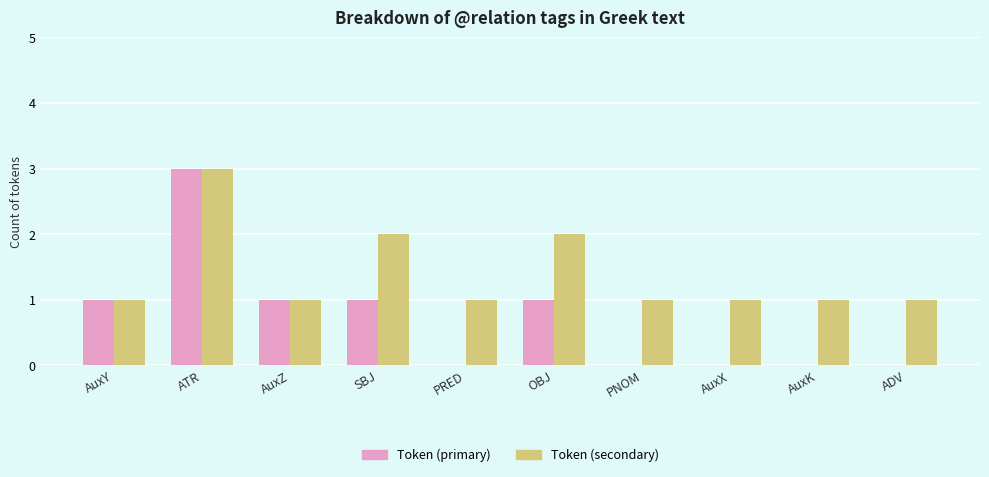

Which category has the highest value across all series?

ATR